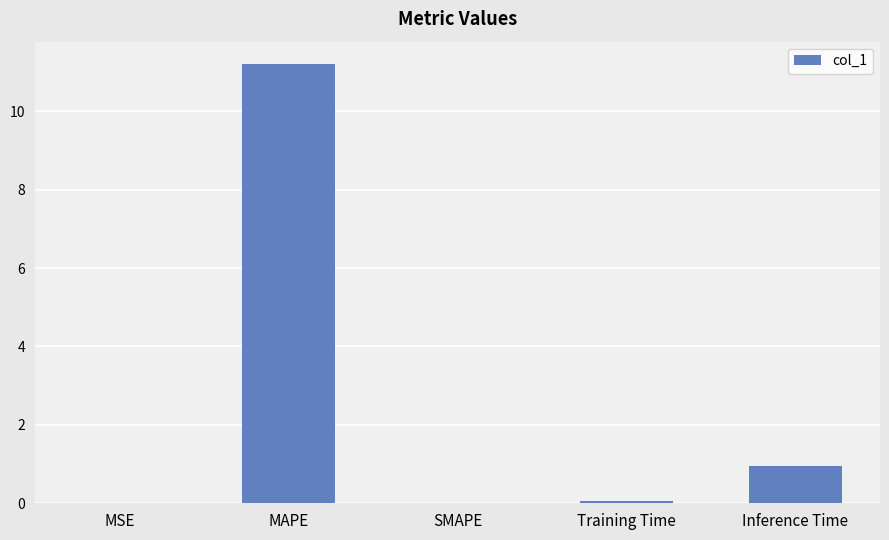

The value at Inference Time is 0.5. True or false?

False